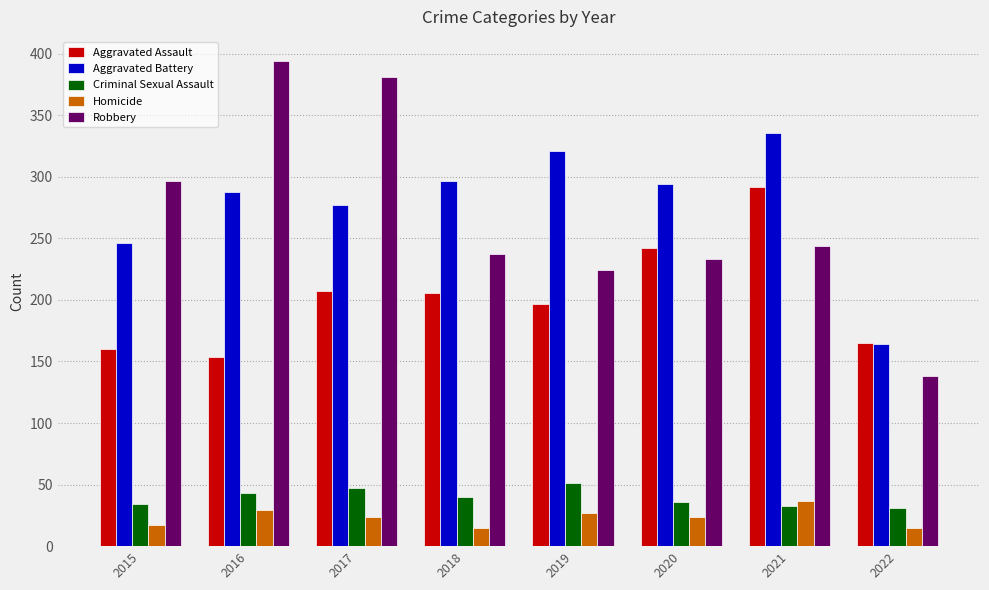

Is it true that Homicide equals 24 at 2020?

True